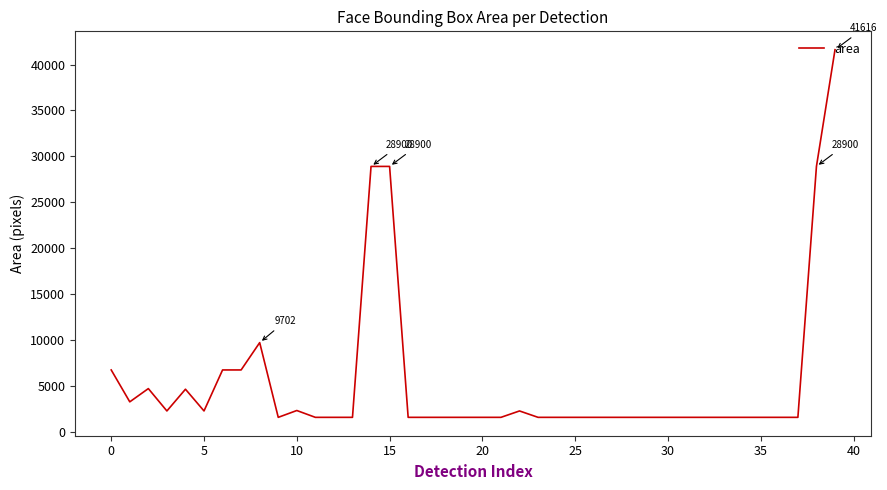

What is the sum of all values?

218827